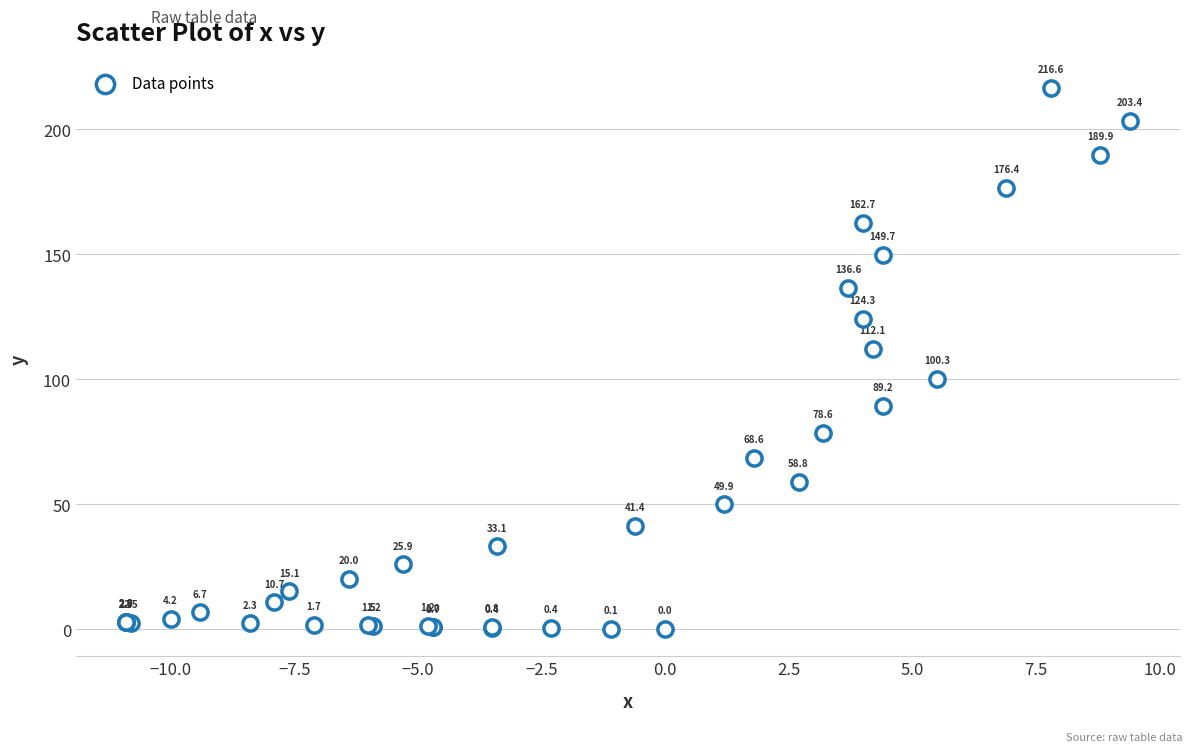

What Y value in the scatter plot is closest to 108?

112.1